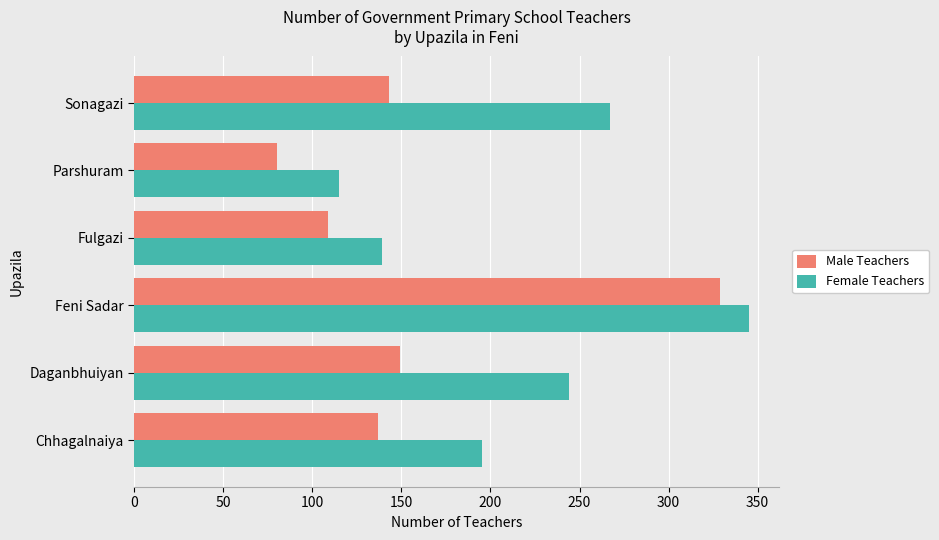

What is the average value of the Male Teachers series?

158